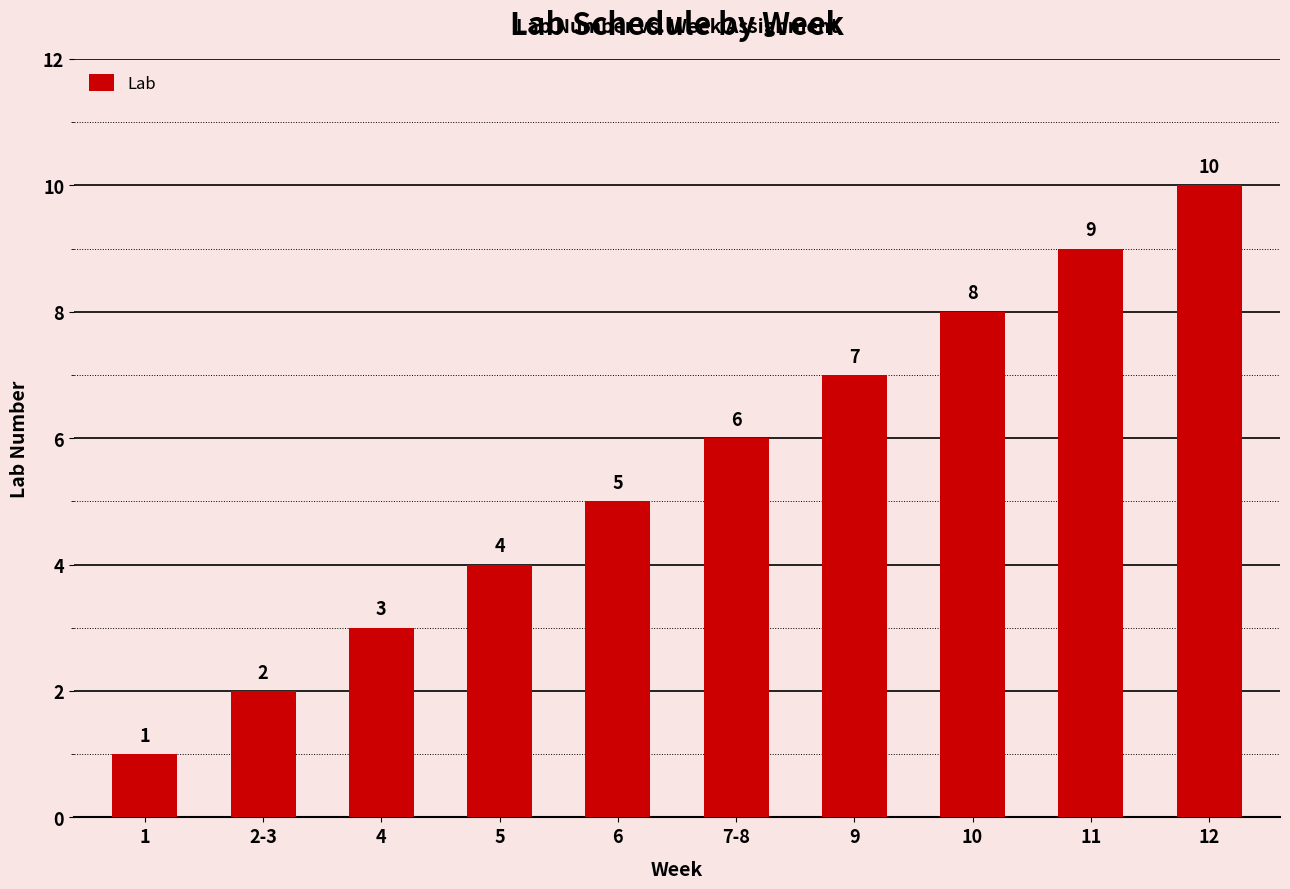

List the labels in order of value, largest first.

12, 11, 10, 9, 7-8, 6, 5, 4, 2-3, 1